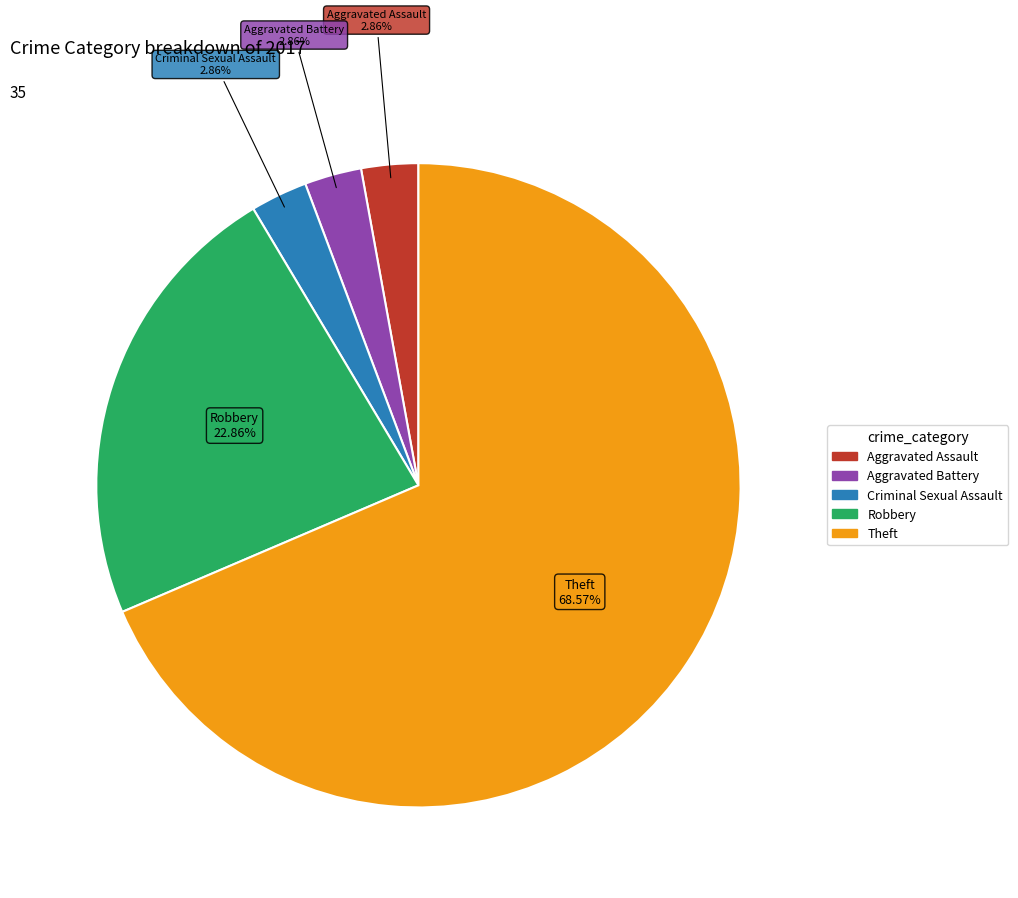

Which category has the biggest portion of the pie?

Theft